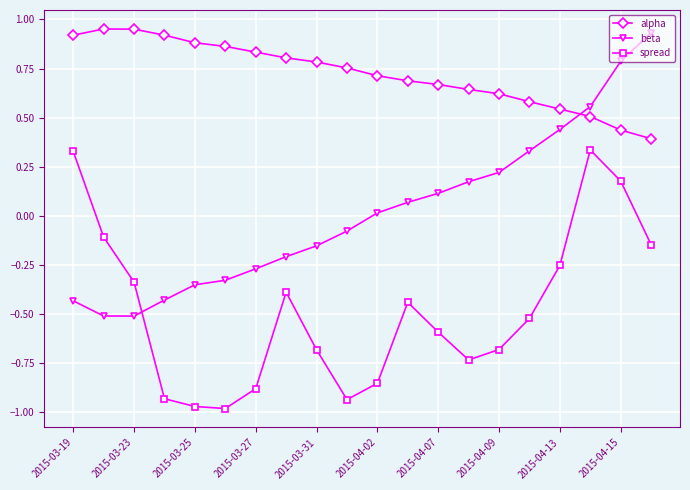

List the series in order of their peak value, lowest first.

spread, beta, alpha